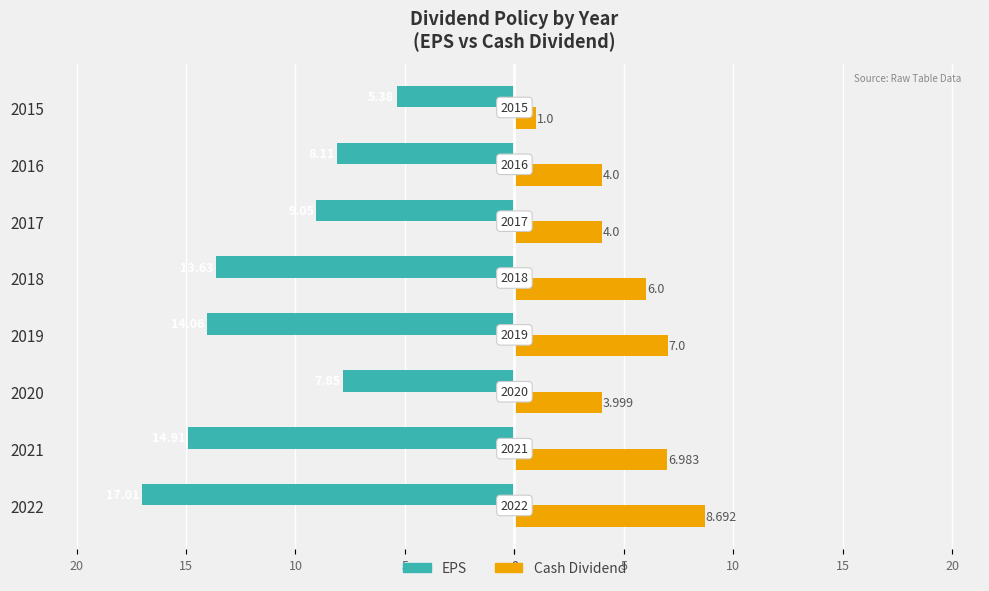

What are all the series names shown in the legend?

EPS, Cash Dividend